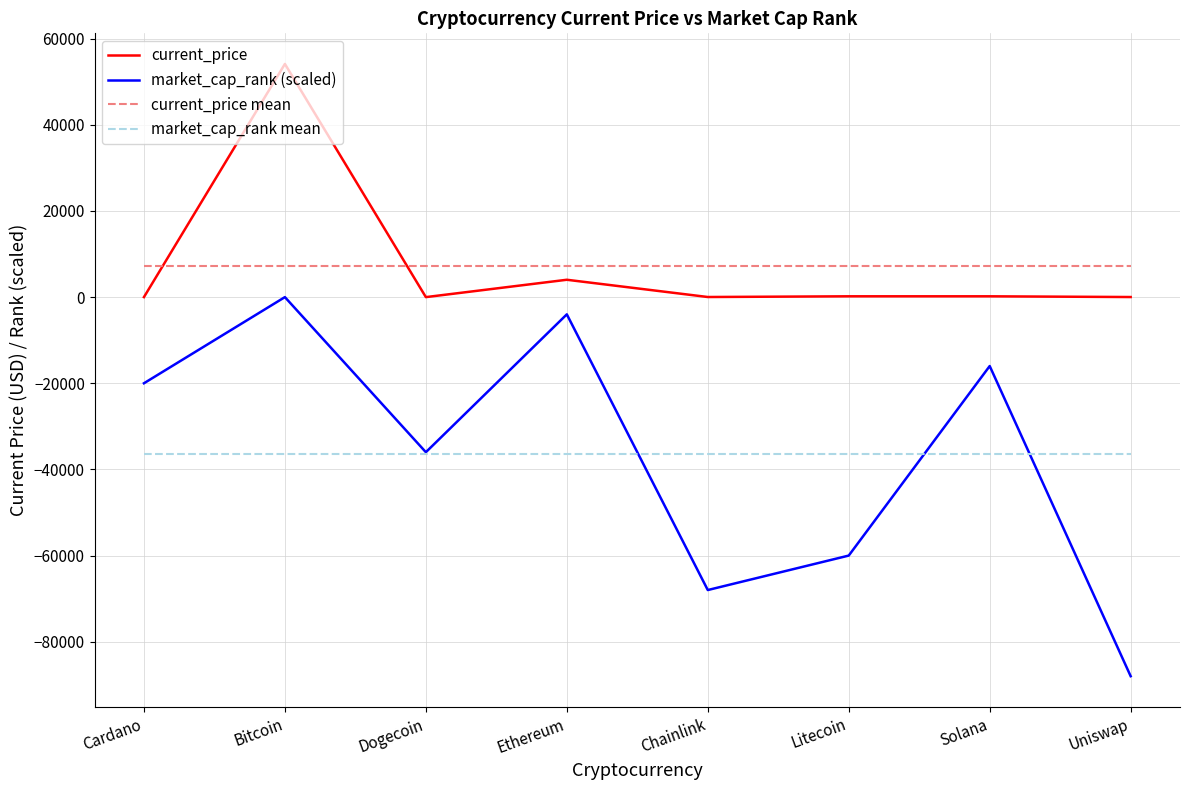

What is the difference between the market_cap_rank (scaled) values at Uniswap and Dogecoin?

52000.0